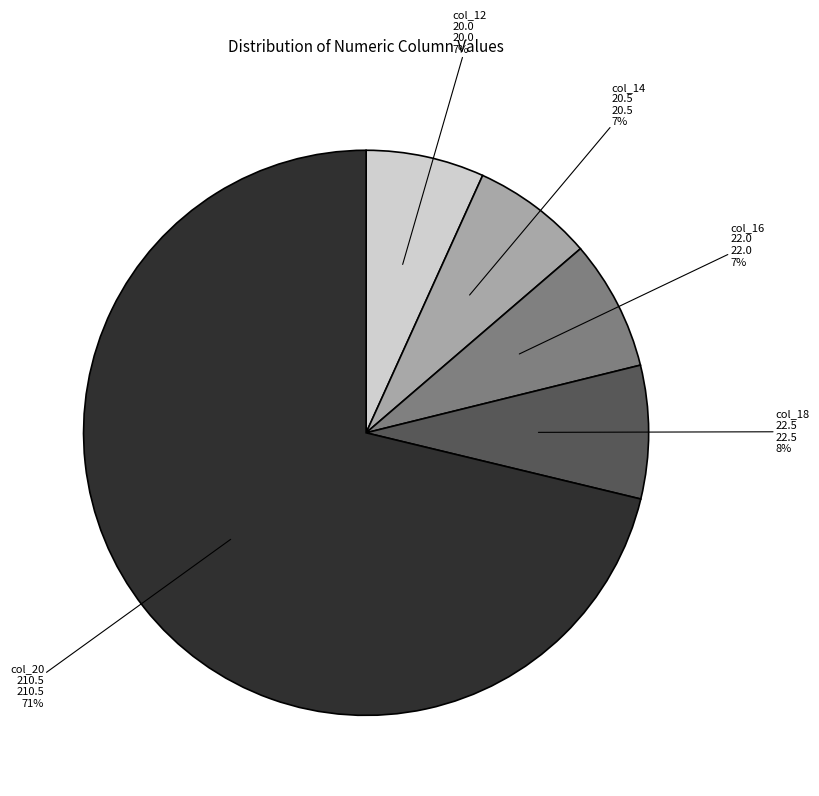

How many segments does this pie chart have?

5